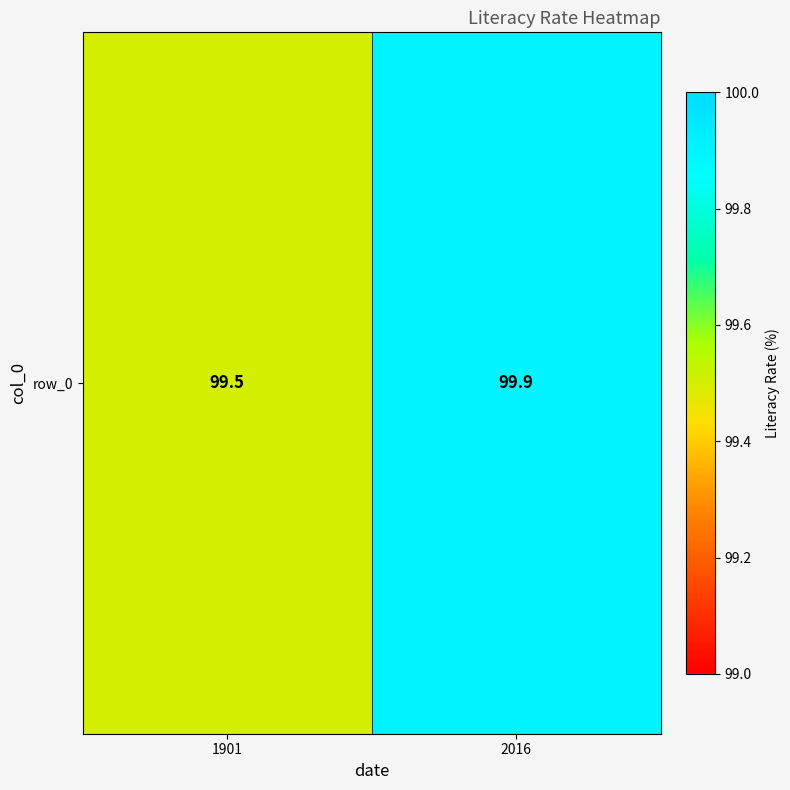

How many distinct data groups are displayed?

1